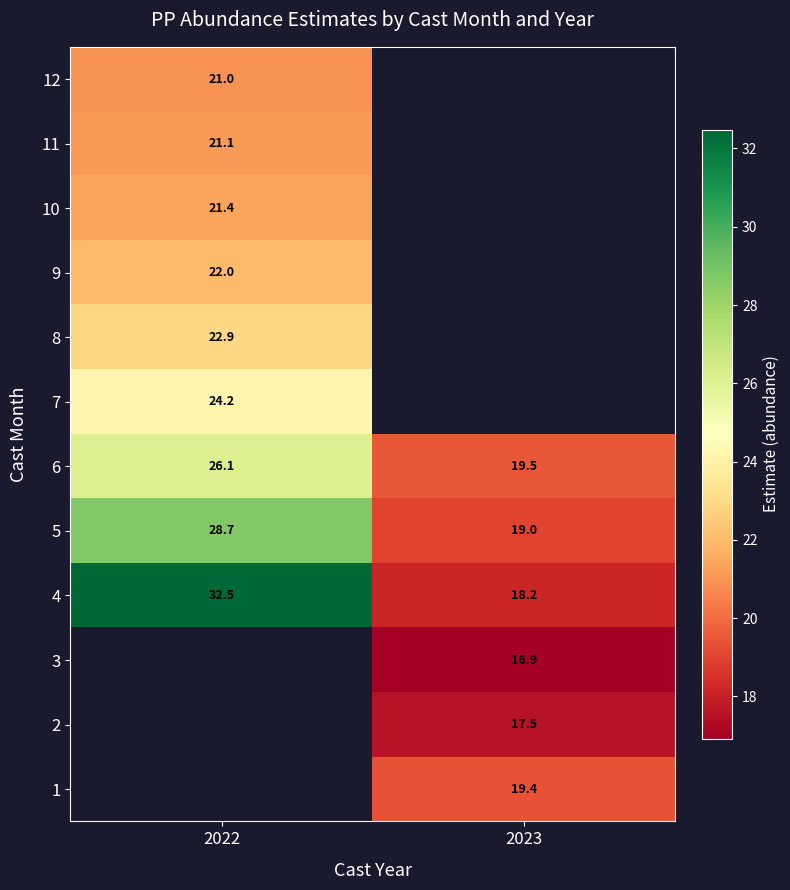

Is the value of 8 at 2022 greater than the value of 10 at 2022?

Yes